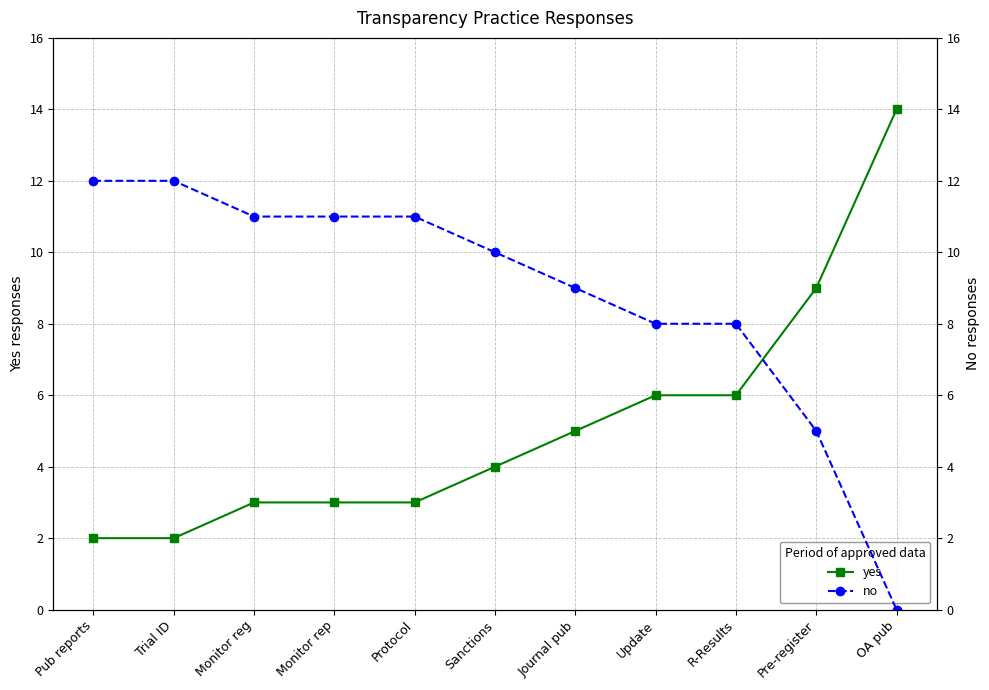

What are all the series names shown in the legend?

yes, no